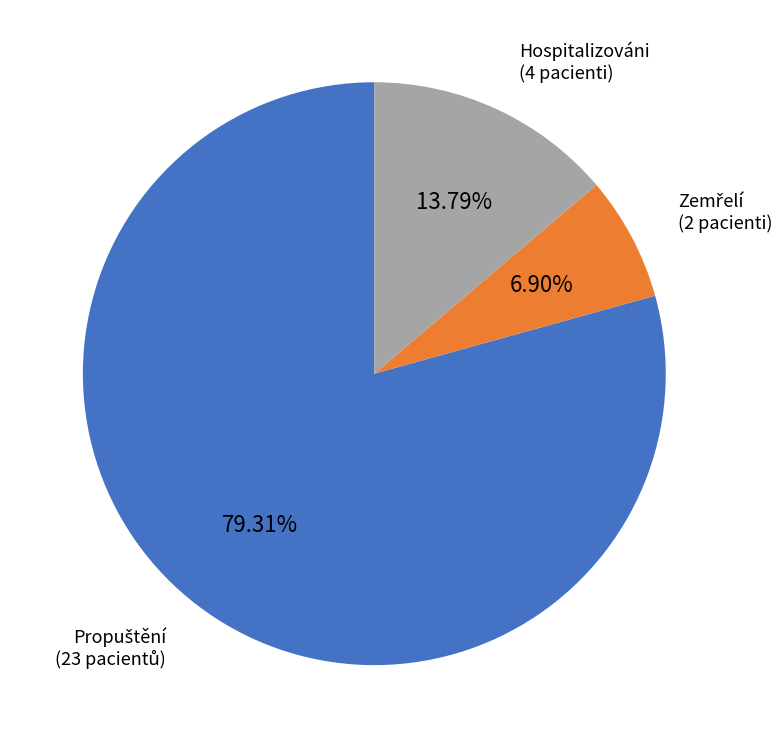

How many slices are in this pie chart?

3